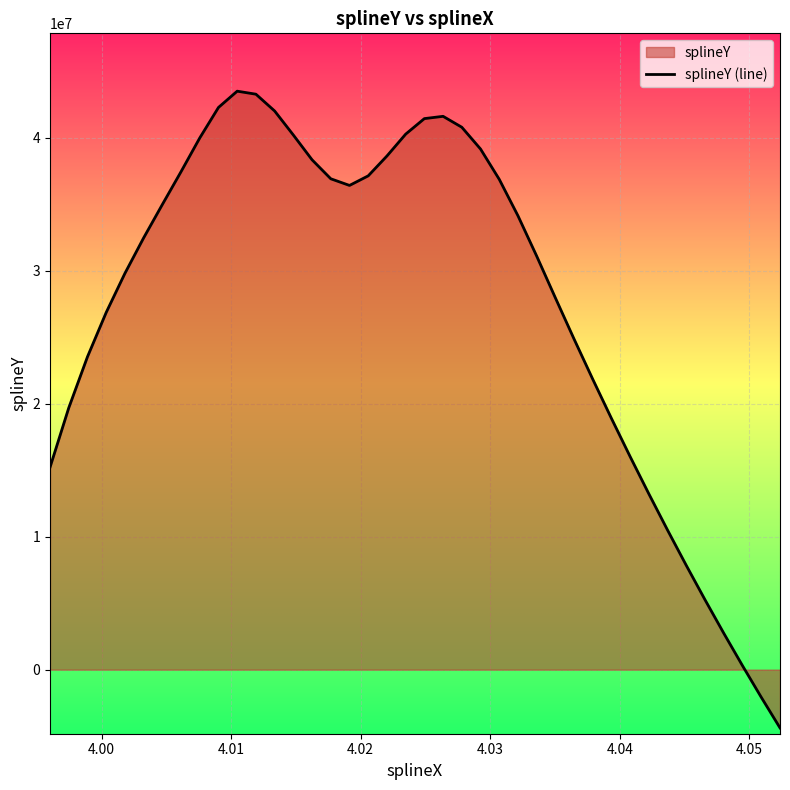

How many points are higher than both their immediate neighbors (excluding endpoints)?

2